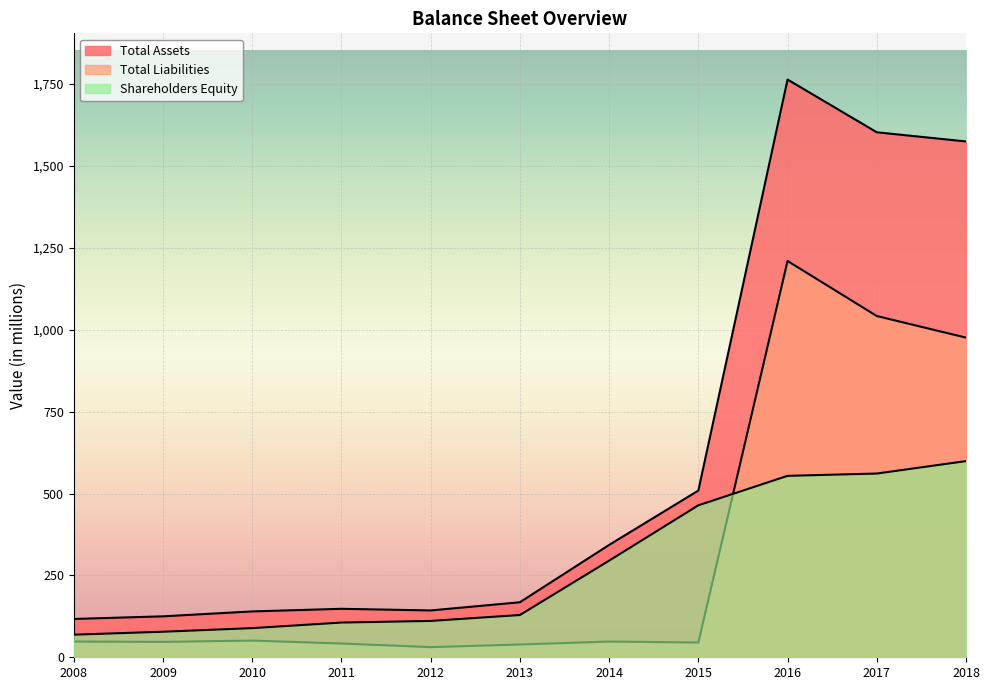

At which label is Total Liabilities closest to 620?

2018